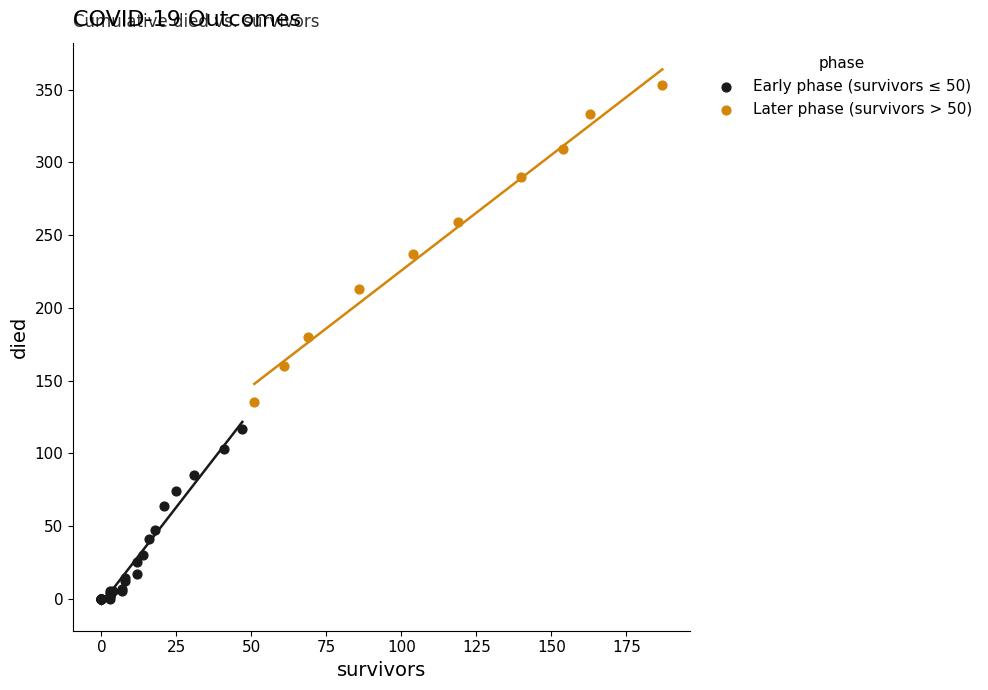

Which series contains the lowest Y value?

Early phase (survivors ≤ 50)